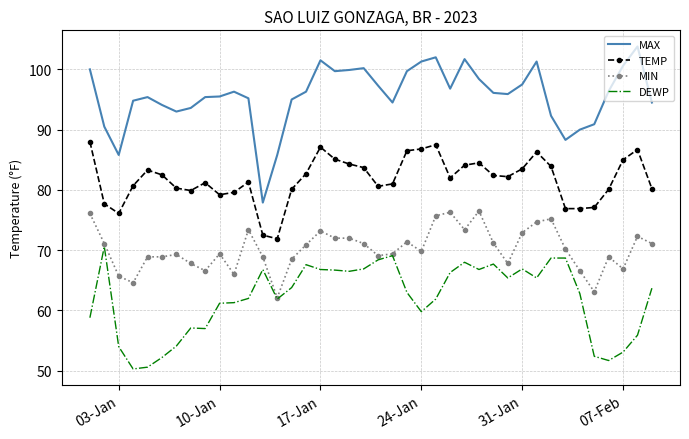

Which series has the largest total across all categories?

MAX